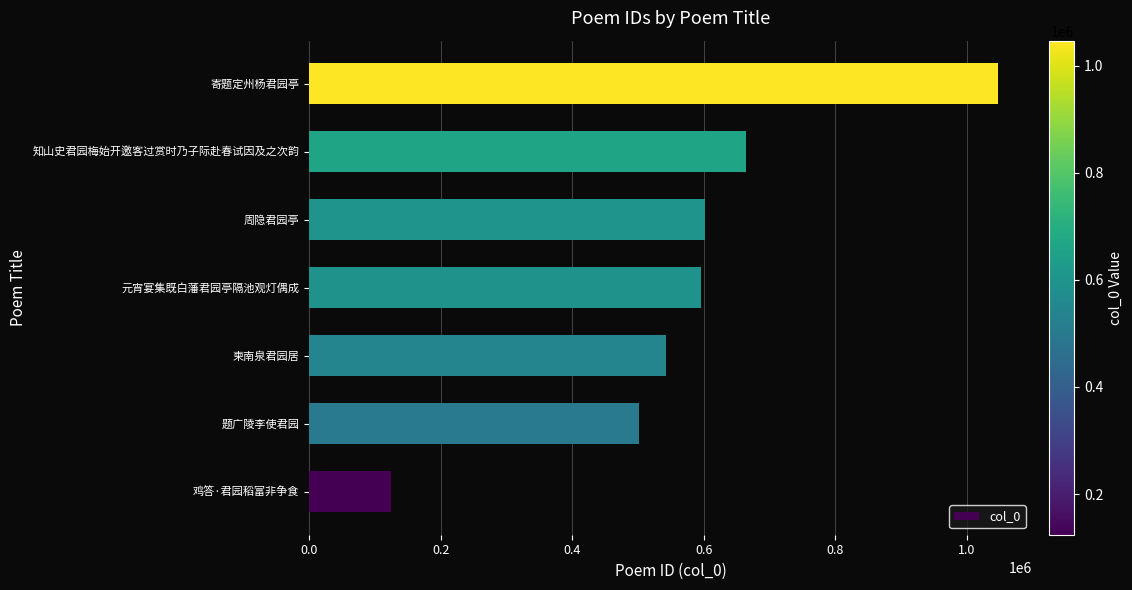

What is the ratio of the value at 寄题定州杨君园亭 to the value at 元宵宴集既白藩君园亭隔池观灯偶成?

1.8